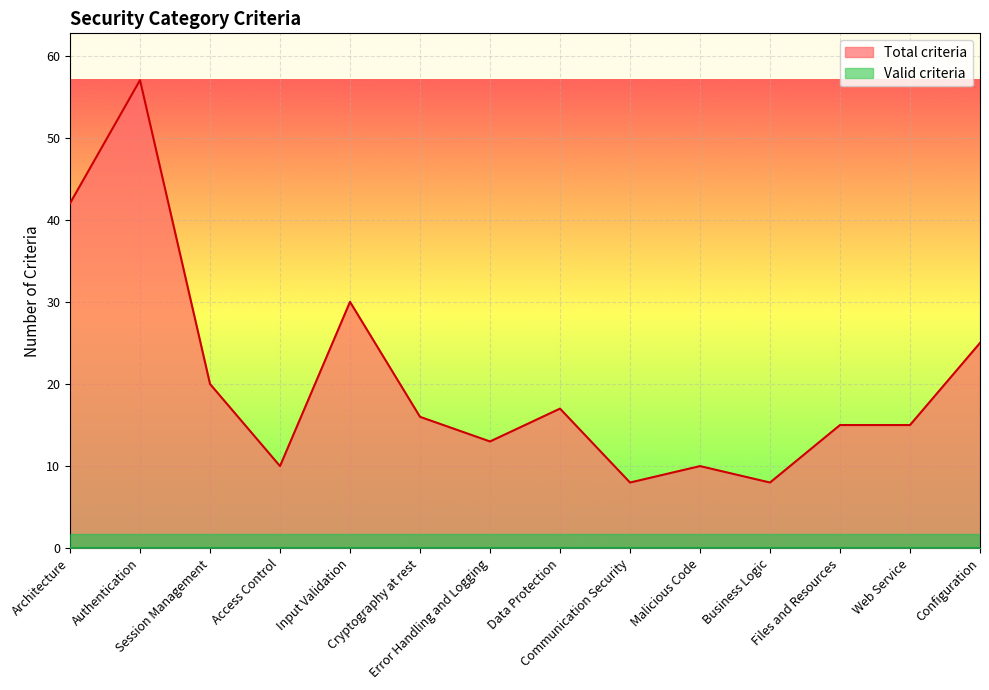

What is the value of the 8th point from the left?

17